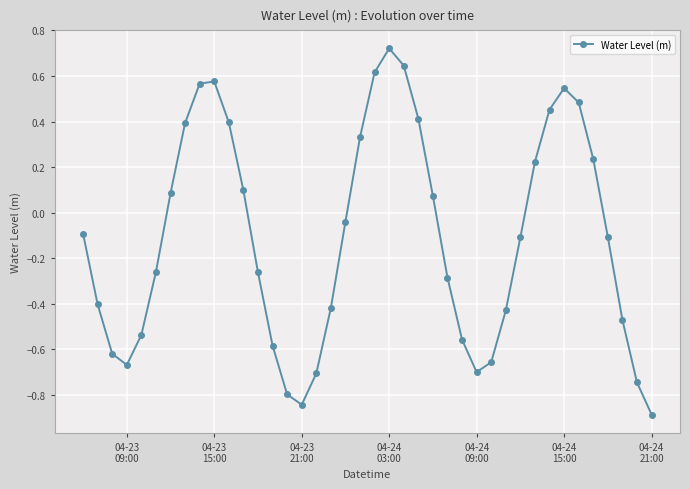

What is the sum of all values?

-4.3